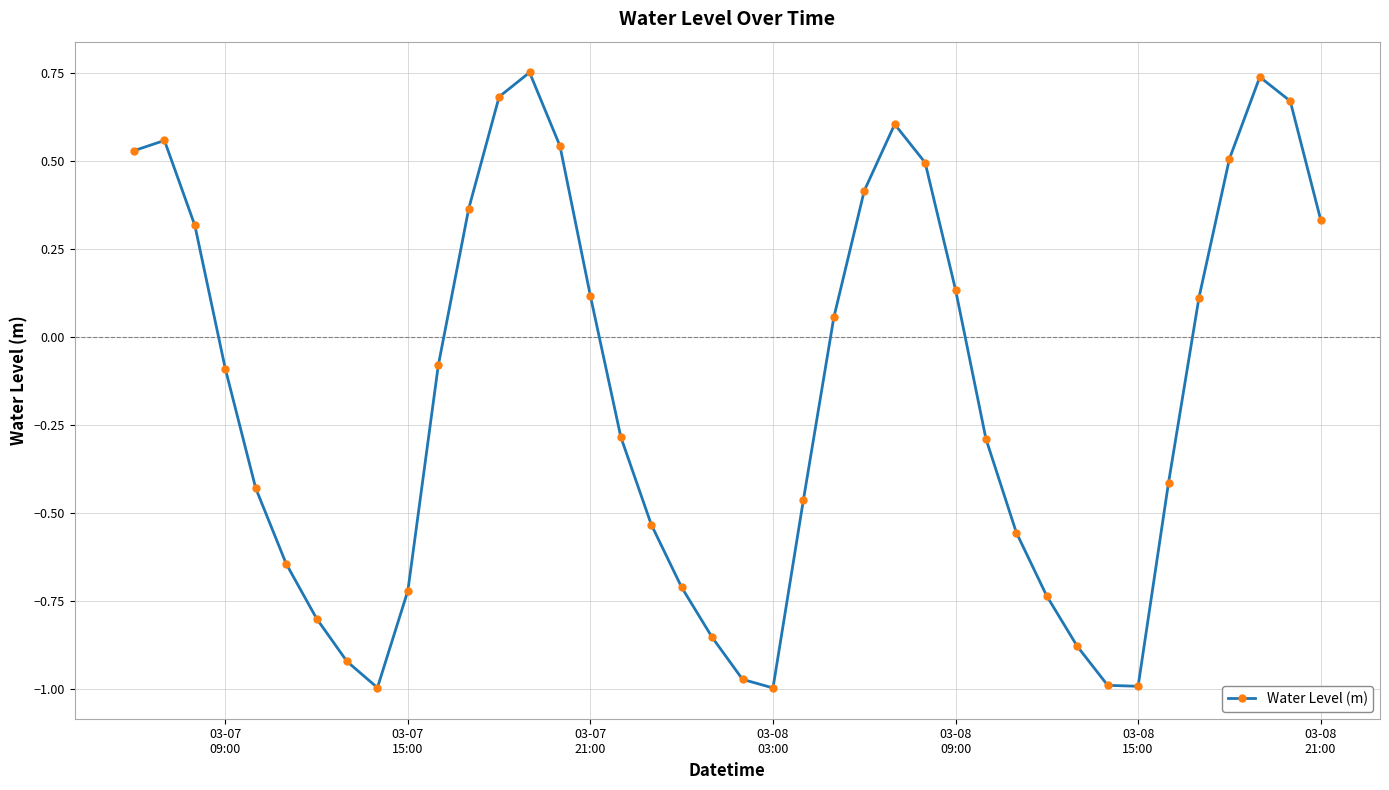

What is the difference between the maximum and minimum values?

1.8